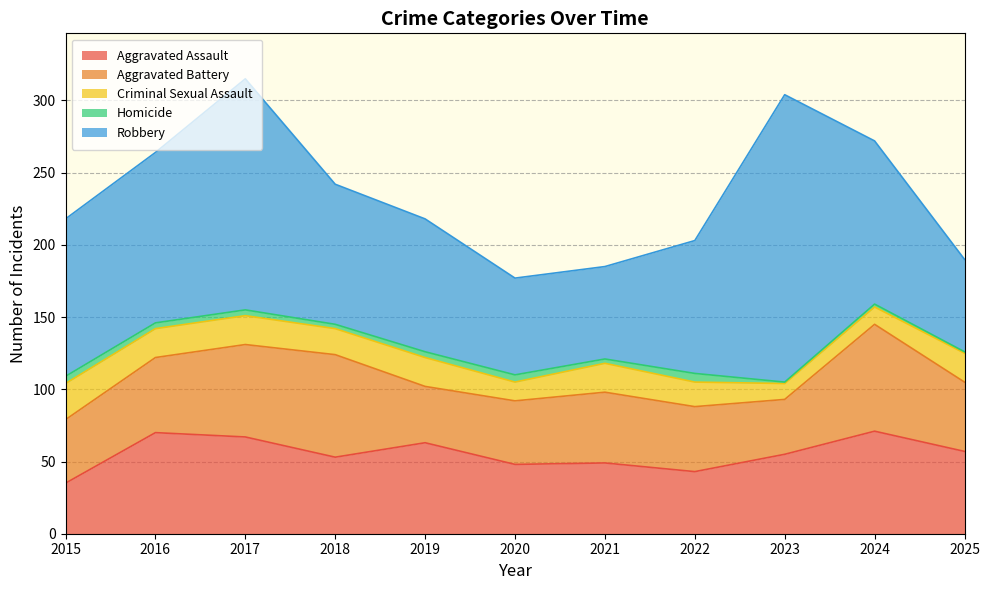

True or false: Homicide and Aggravated Assault cross at least once.

False